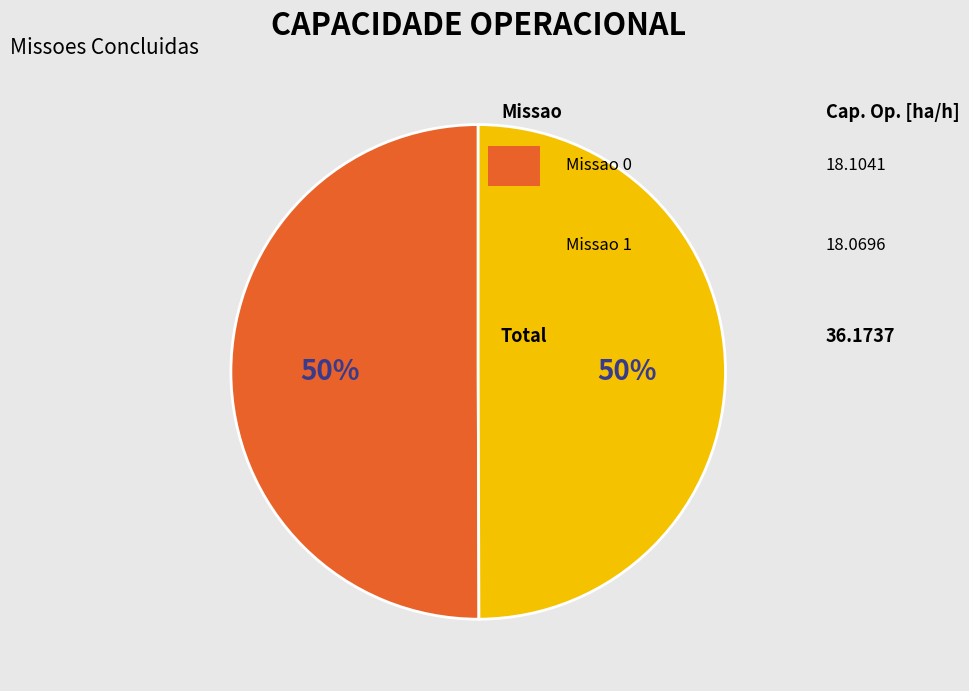

How many segments does this pie chart have?

2